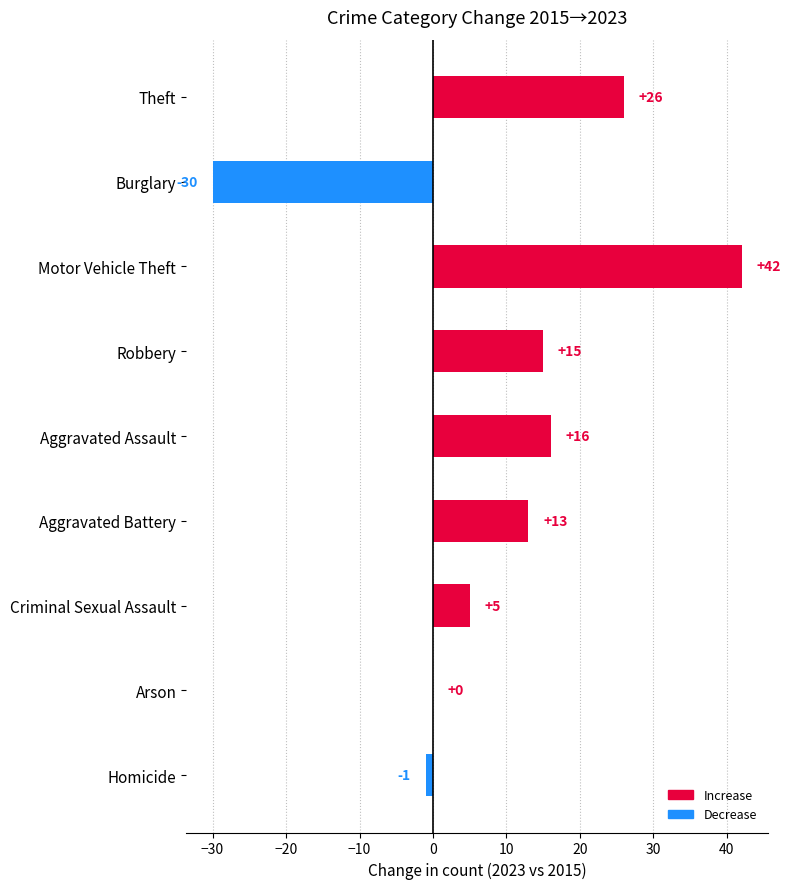

Are the bars horizontal?

Yes